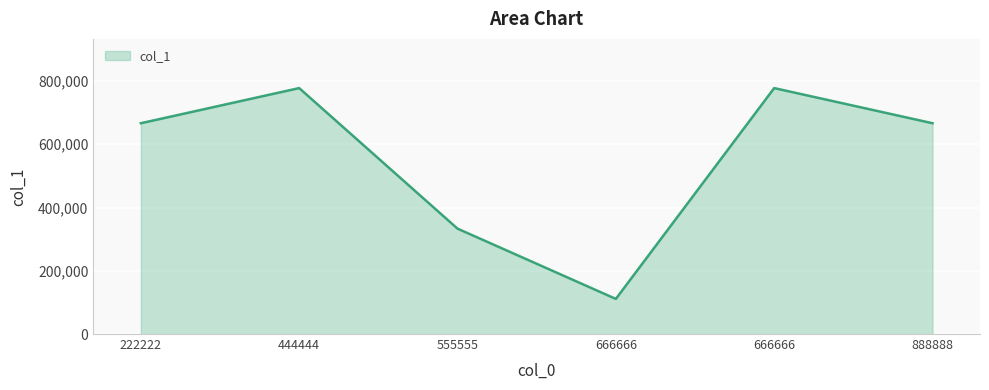

Reading right to left, transcribe all the data shown in this chart.

666666	777777	111111	333333	777777	666666